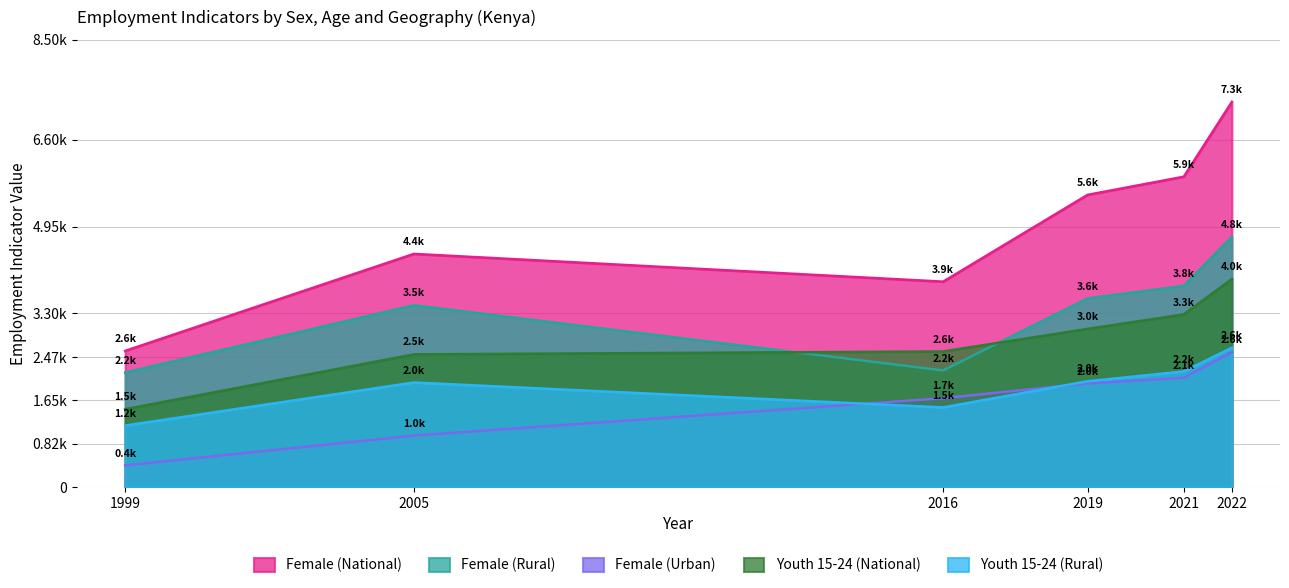

Which series has the largest total across all categories?

Female (National)